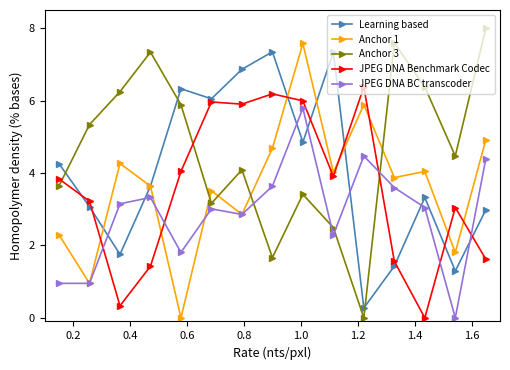

What is the value of the JPEG DNA Benchmark Codec point at the 4th from the left?

1.4